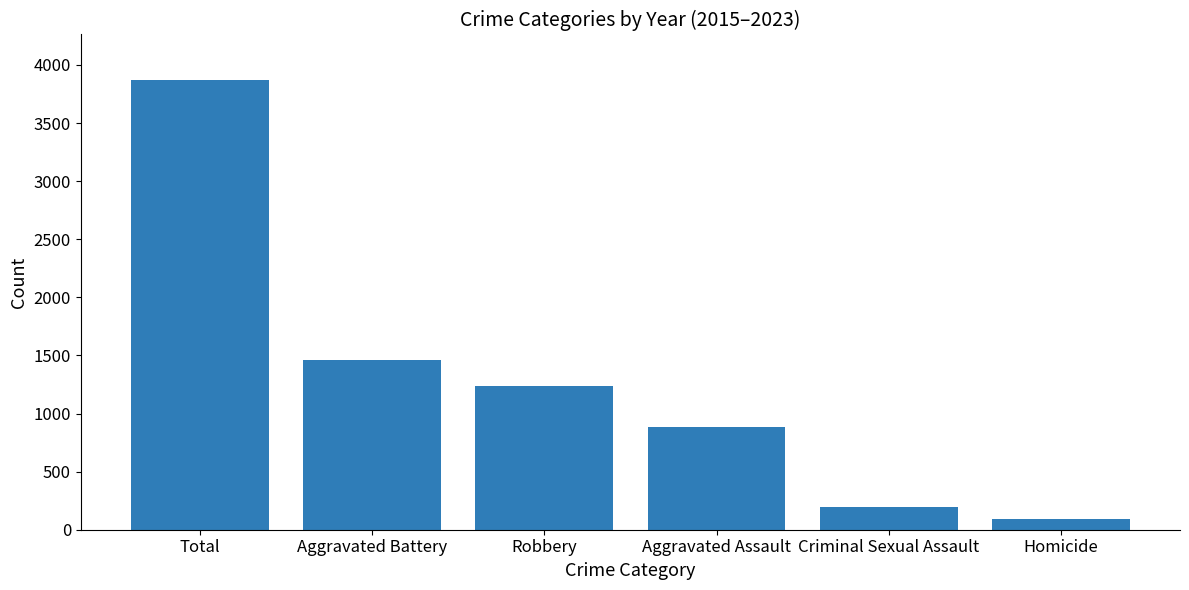

The chart shows a value of 1460 at Aggravated Battery. True or false?

True